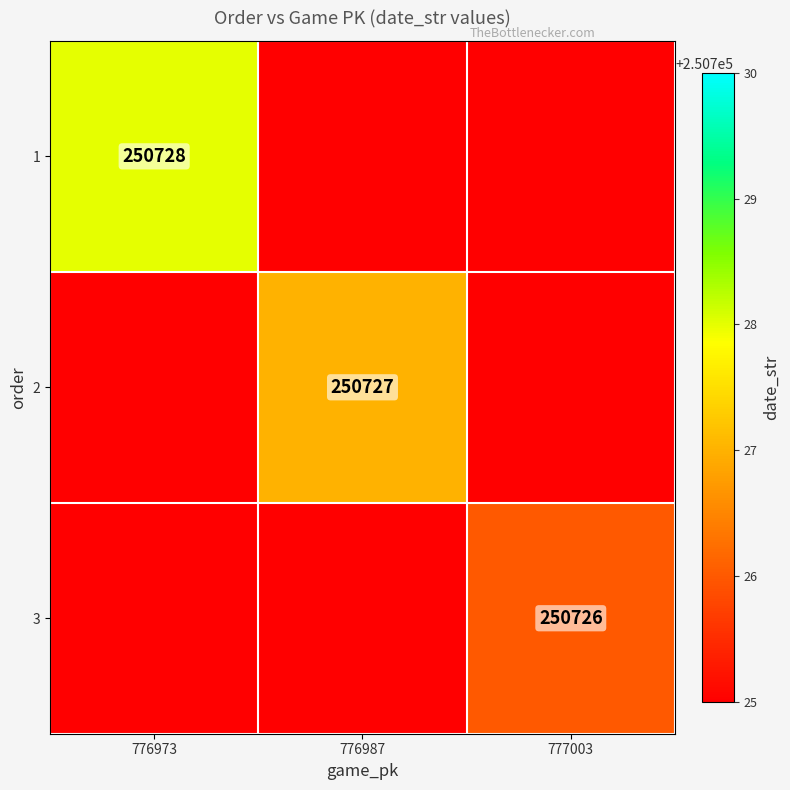

True or false: 3 has a value of 337770 at 777003.

False